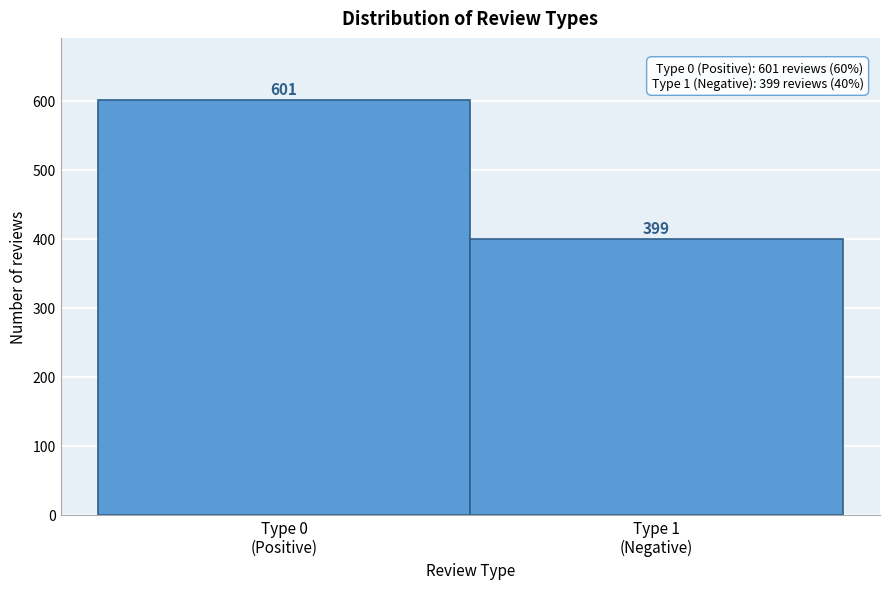

Reading left to right, transcribe all the data shown in this chart.

601	399